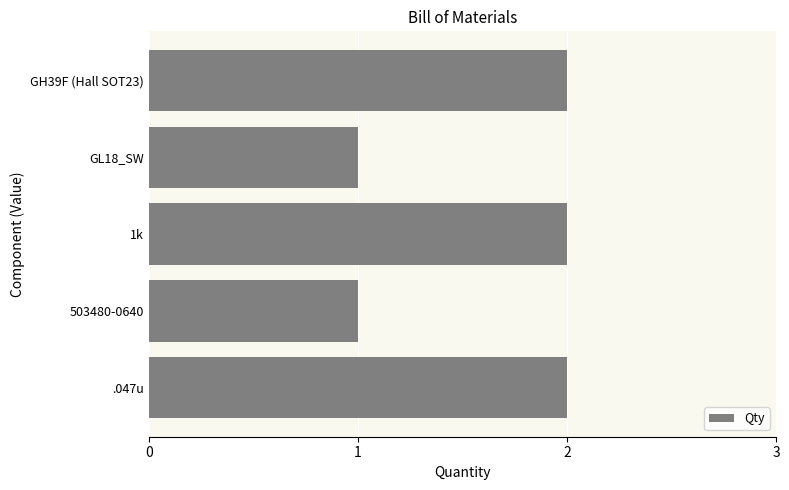

Reading bottom to top, list all the values displayed in this chart.

2	1	2	1	2